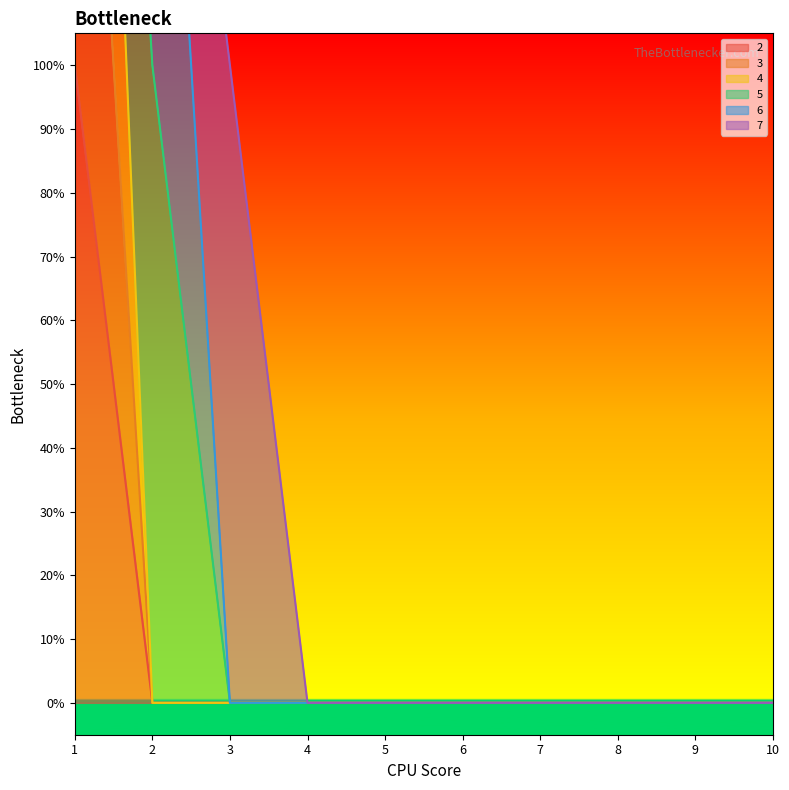

The 3 series shows 1 at 10. True or false?

False